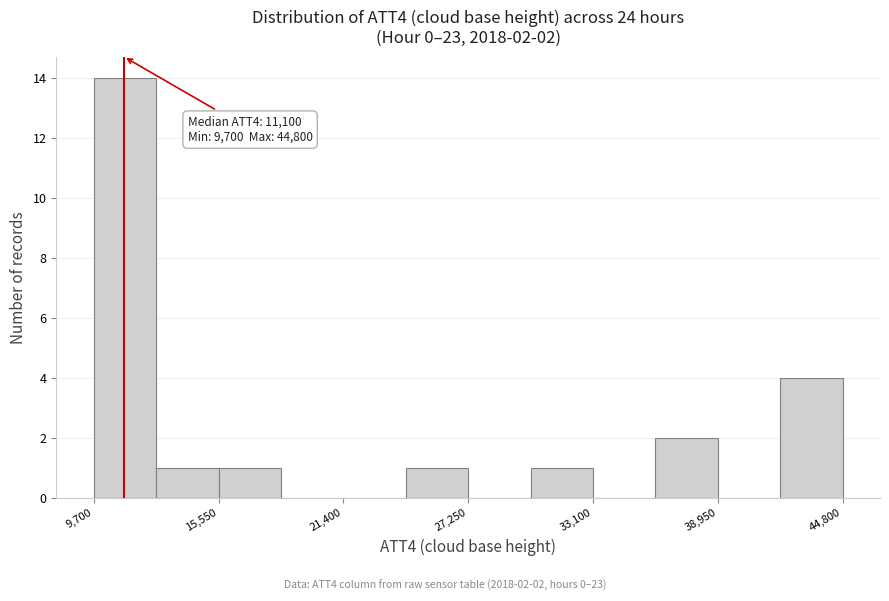

Around what value on the x-axis is the tallest bar? Give the approximate position of its centre, as read against the axis.

11000